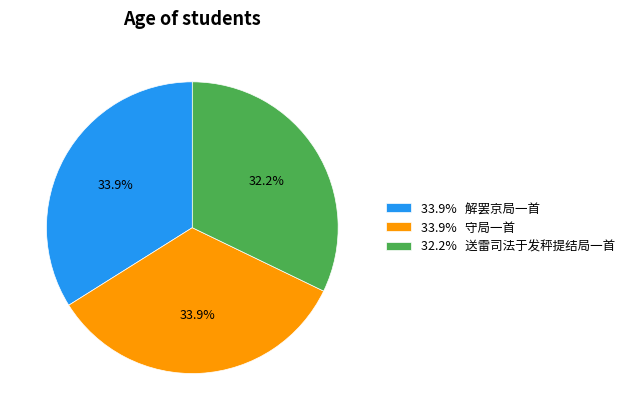

Approximately how many times larger is the value at 33.9% 守局一首 compared to 33.9% 解罢京局一首?

1.0